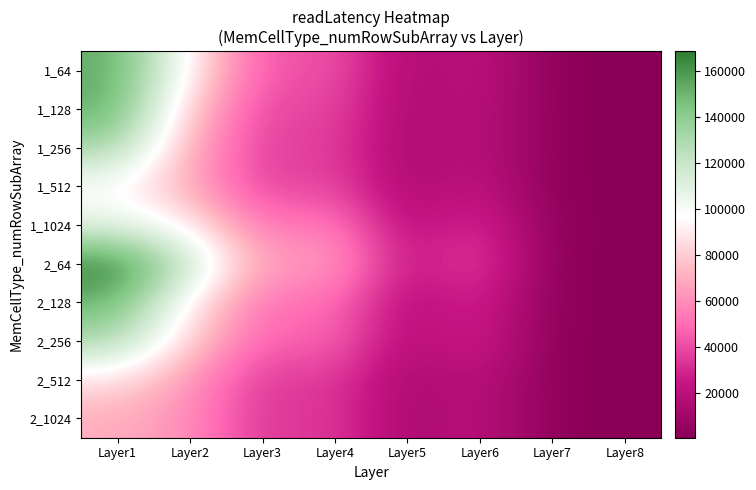

At which category does the chart reach its peak across all series?

Layer1